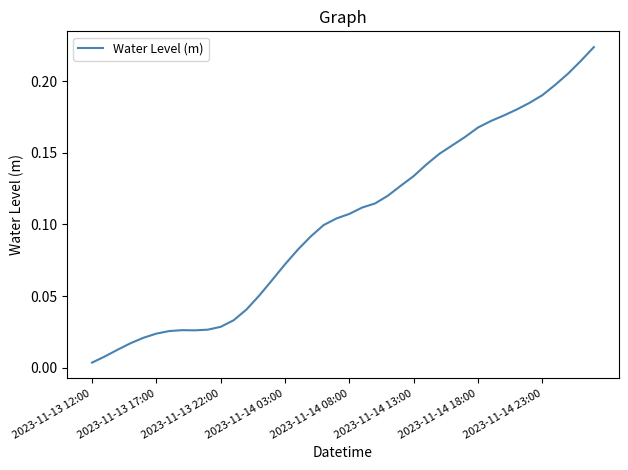

How many points are lower than both their immediate neighbors (excluding endpoints)?

1